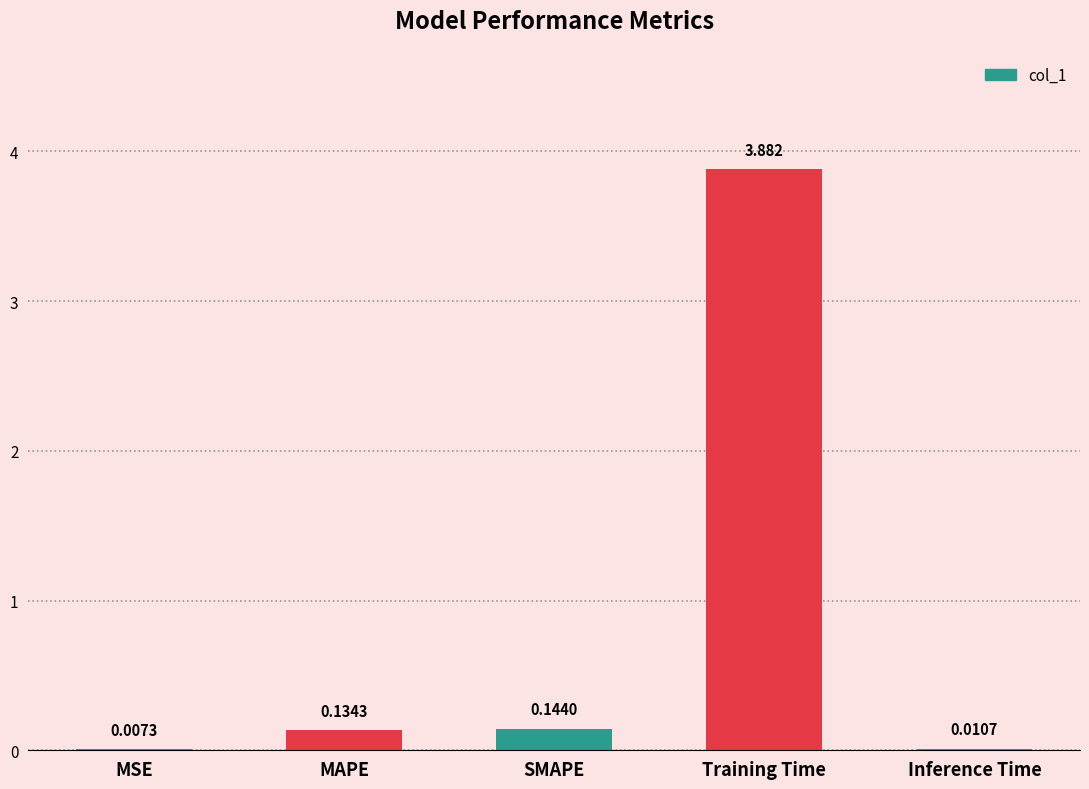

What is the sum of the values at MAPE and Training Time?

4.0